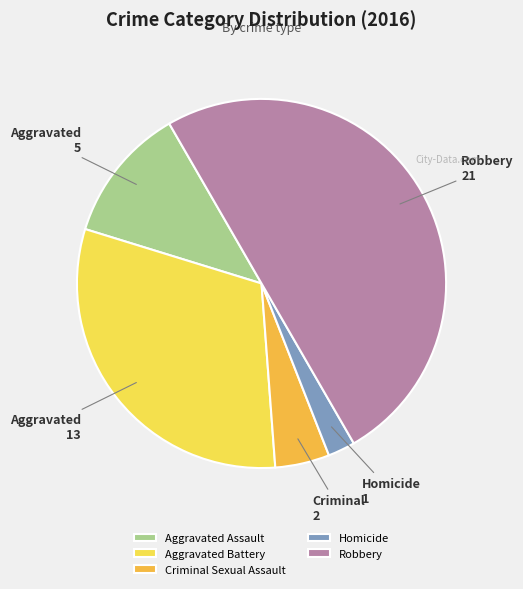

Combined, do Robbery and Homicide account for over 50%?

Yes